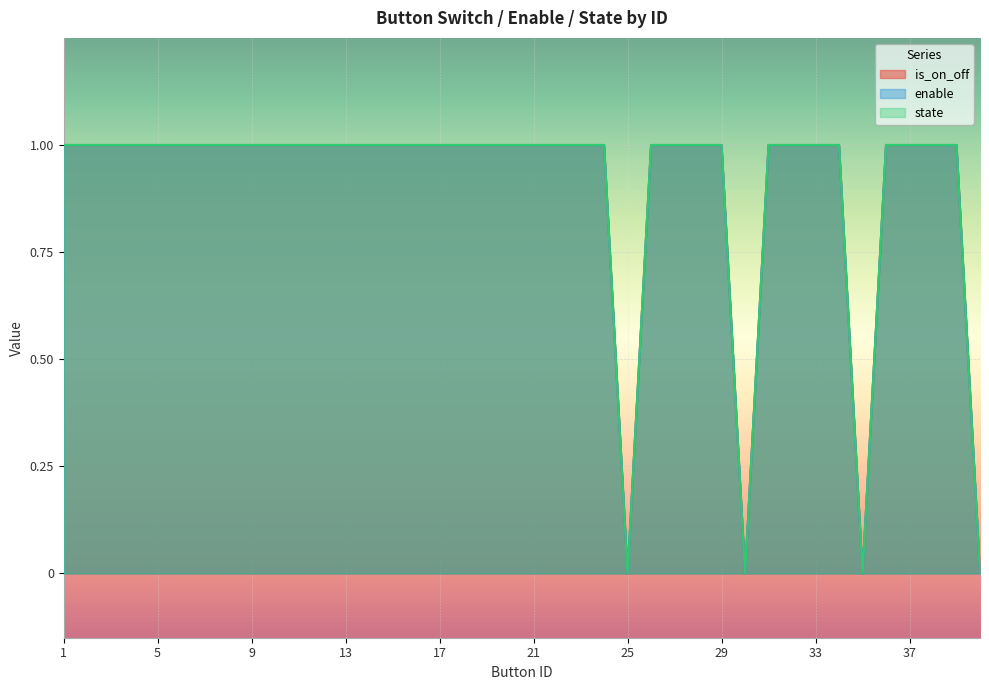

List the series in order of their peak value, highest first.

is_on_off, enable, state